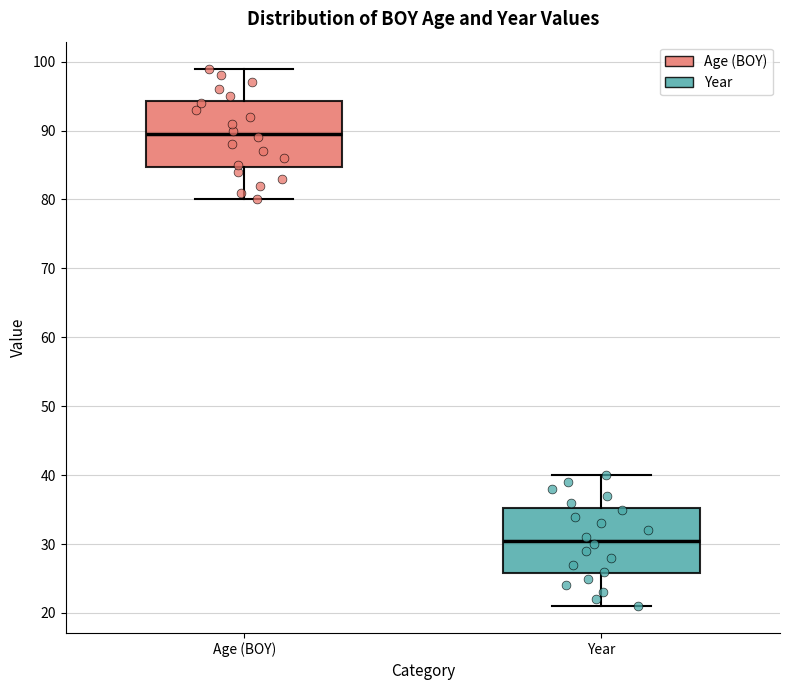

Where does the lower whisker of the box for Age (BOY) end on the y-axis? The values are not printed on the chart, so give them approximately, as read against the axis.

80